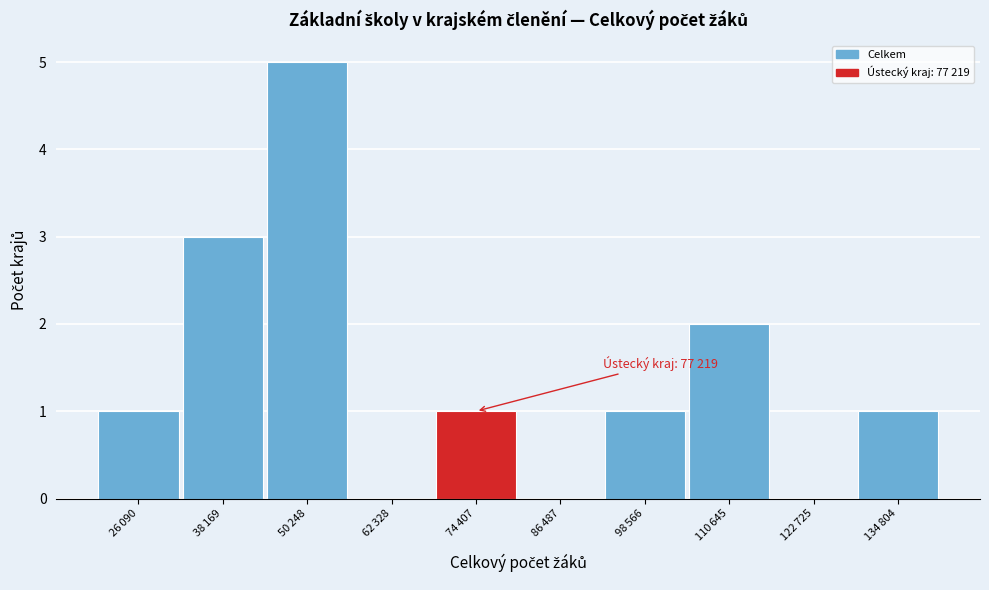

What is the greatest value displayed?

5